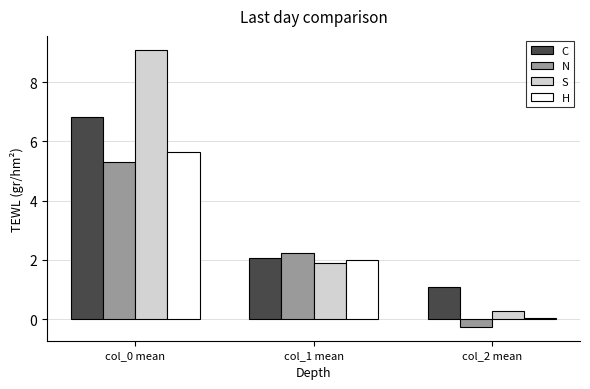

Which series has the largest range (max minus min)?

S